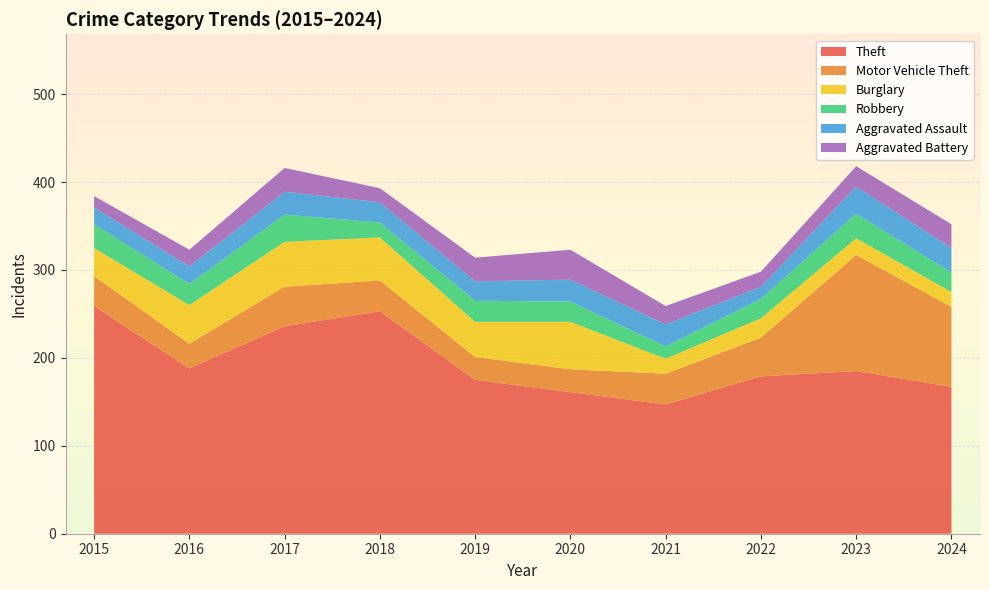

Reading left to right, transcribe all the data shown in this chart.

Theft: 2015=259	2016=188	2017=236	2018=253	2019=175	2020=161	2021=147	2022=179	2023=185	2024=167
Motor Vehicle Theft: 2015=34	2016=28	2017=45	2018=35	2019=26	2020=26	2021=35	2022=44	2023=132	2024=91
Burglary: 2015=32	2016=44	2017=51	2018=49	2019=40	2020=54	2021=17	2022=22	2023=19	2024=17
Robbery: 2015=27	2016=24	2017=31	2018=17	2019=24	2020=23	2021=14	2022=22	2023=28	2024=22
Aggravated Assault: 2015=19	2016=20	2017=26	2018=23	2019=22	2020=25	2021=25	2022=14	2023=31	2024=28
Aggravated Battery: 2015=13	2016=19	2017=27	2018=16	2019=27	2020=34	2021=21	2022=17	2023=23	2024=27